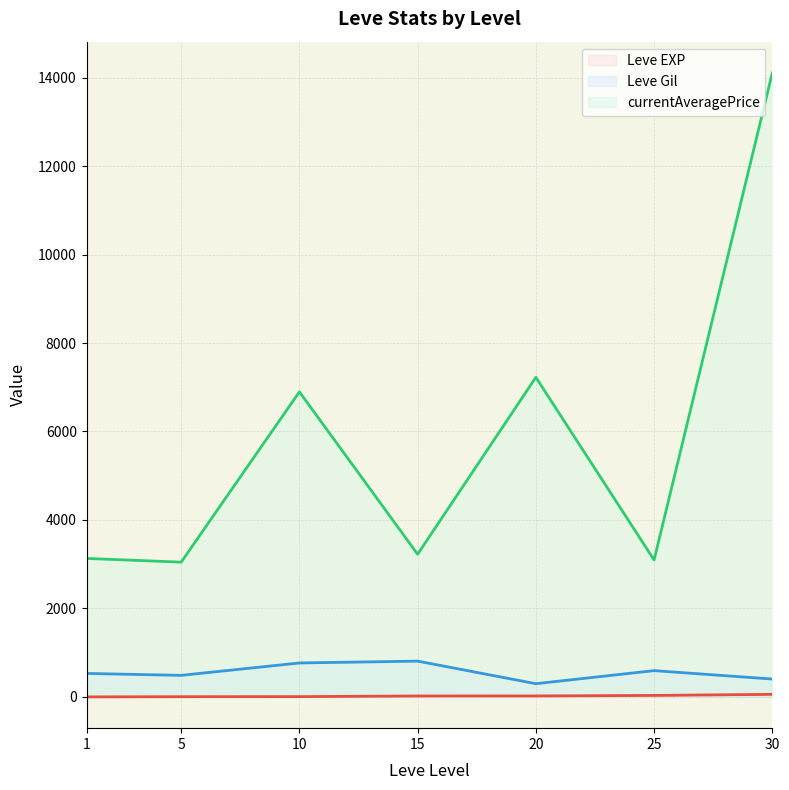

At 30, list the series in order from smallest to largest.

Leve EXP line, Leve Gil line, currentAveragePrice line